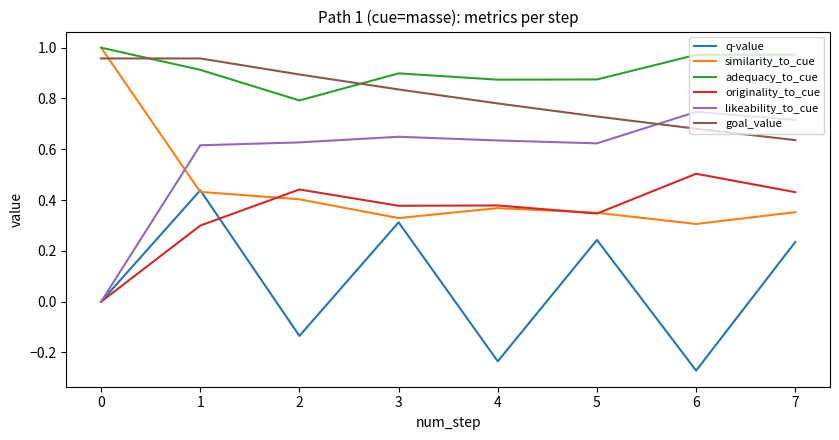

Does the chart have visible grid lines?

No